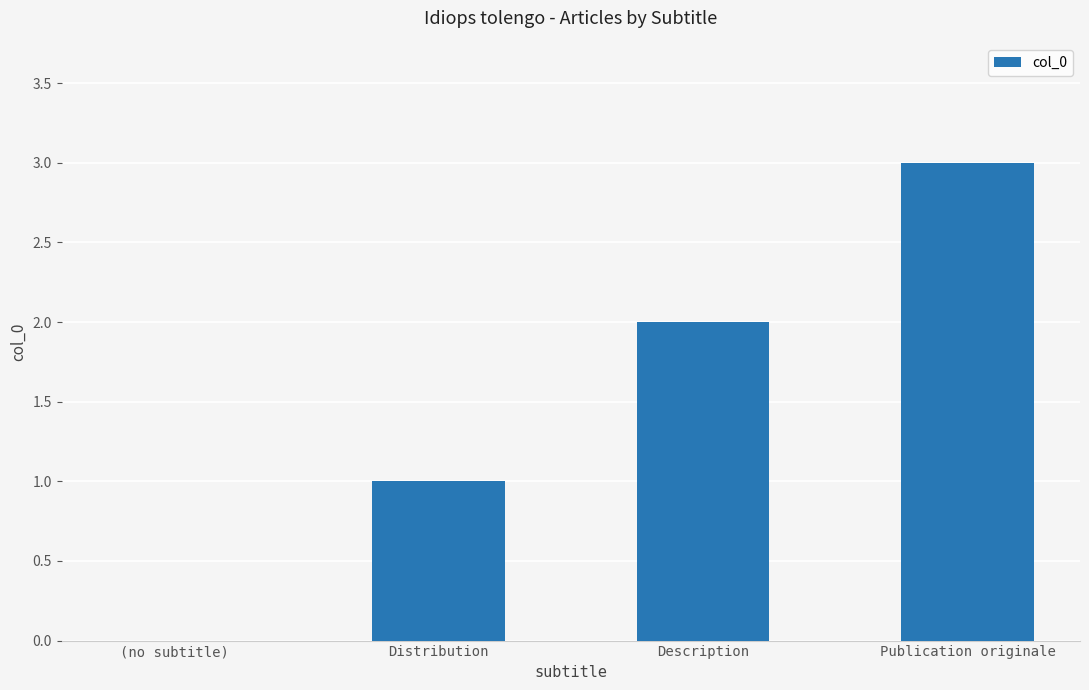

Reading left to right, list all the values displayed in this chart.

(no subtitle)=0	Distribution=1	Description=2	Publication originale=3